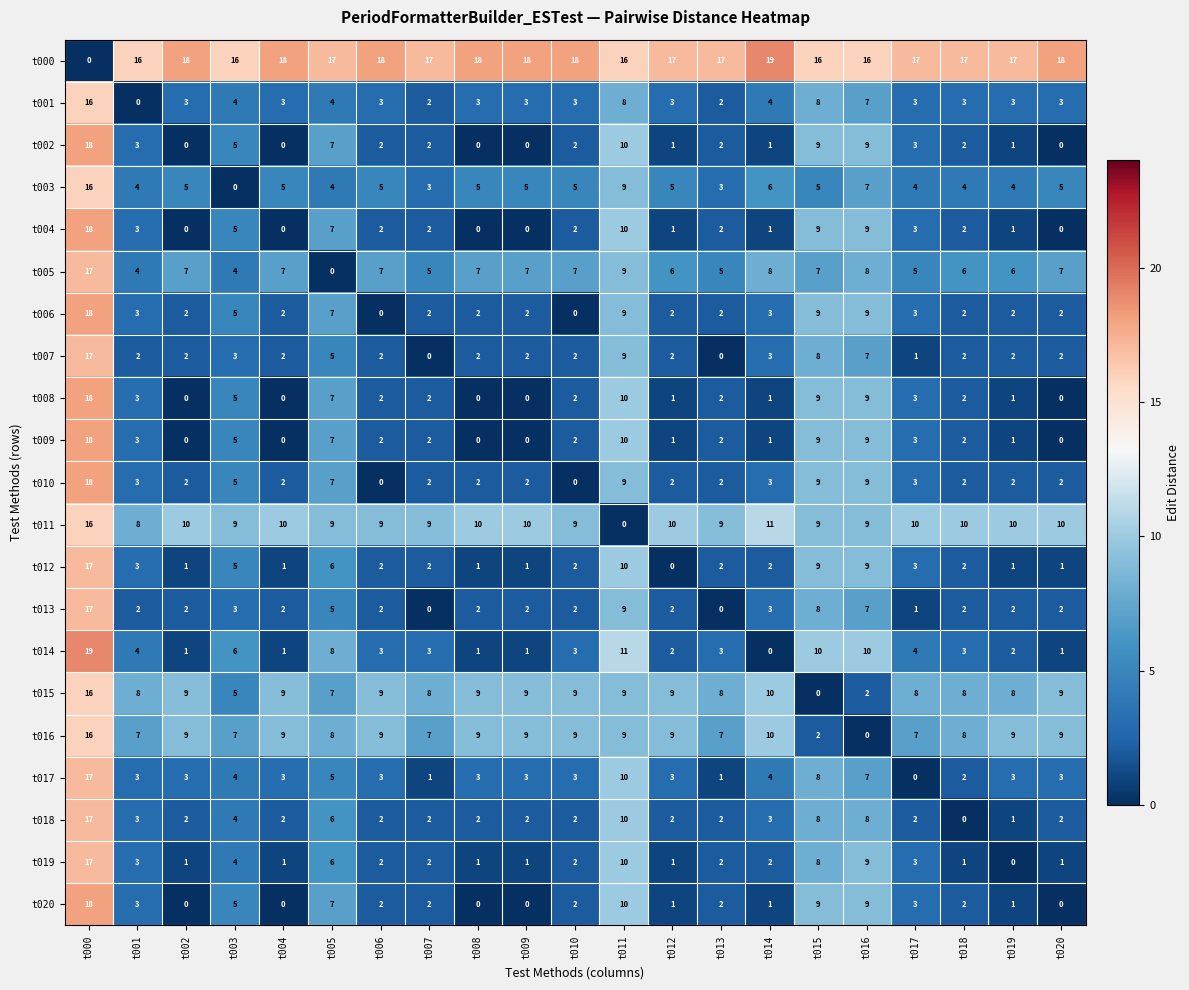

What is the sum of all t017 values?

89